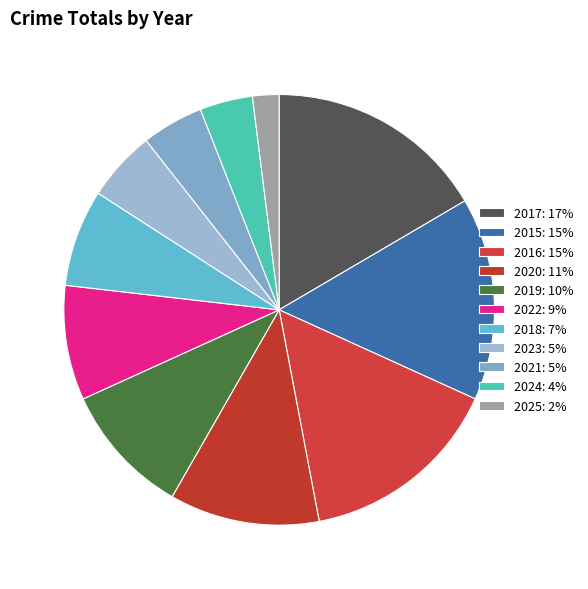

How many segments does this pie chart have?

11